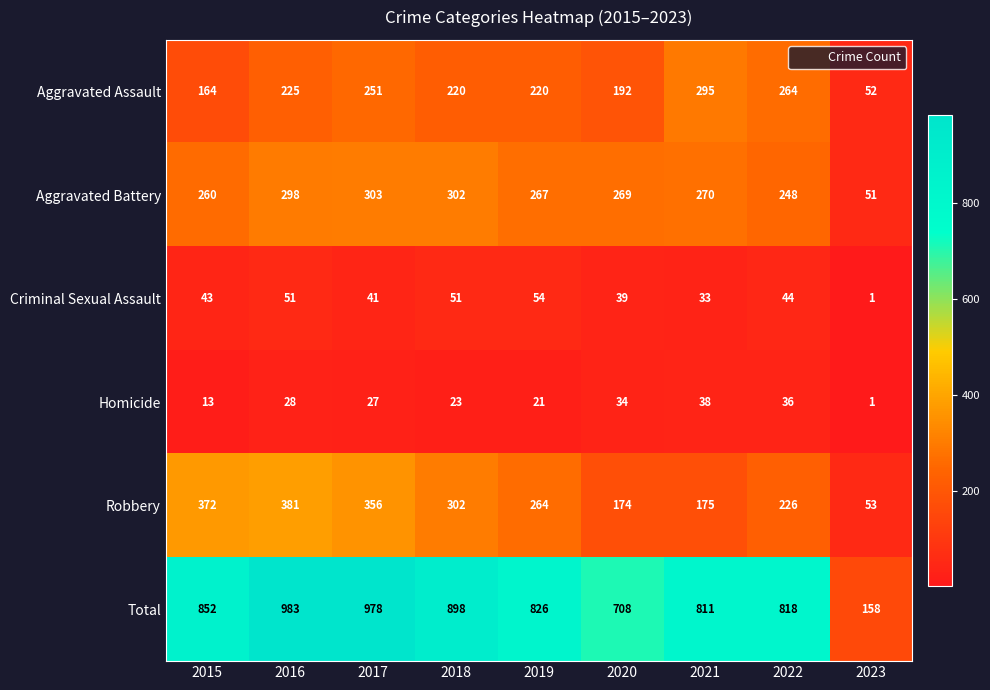

At which category is the sum across all series the highest?

2016